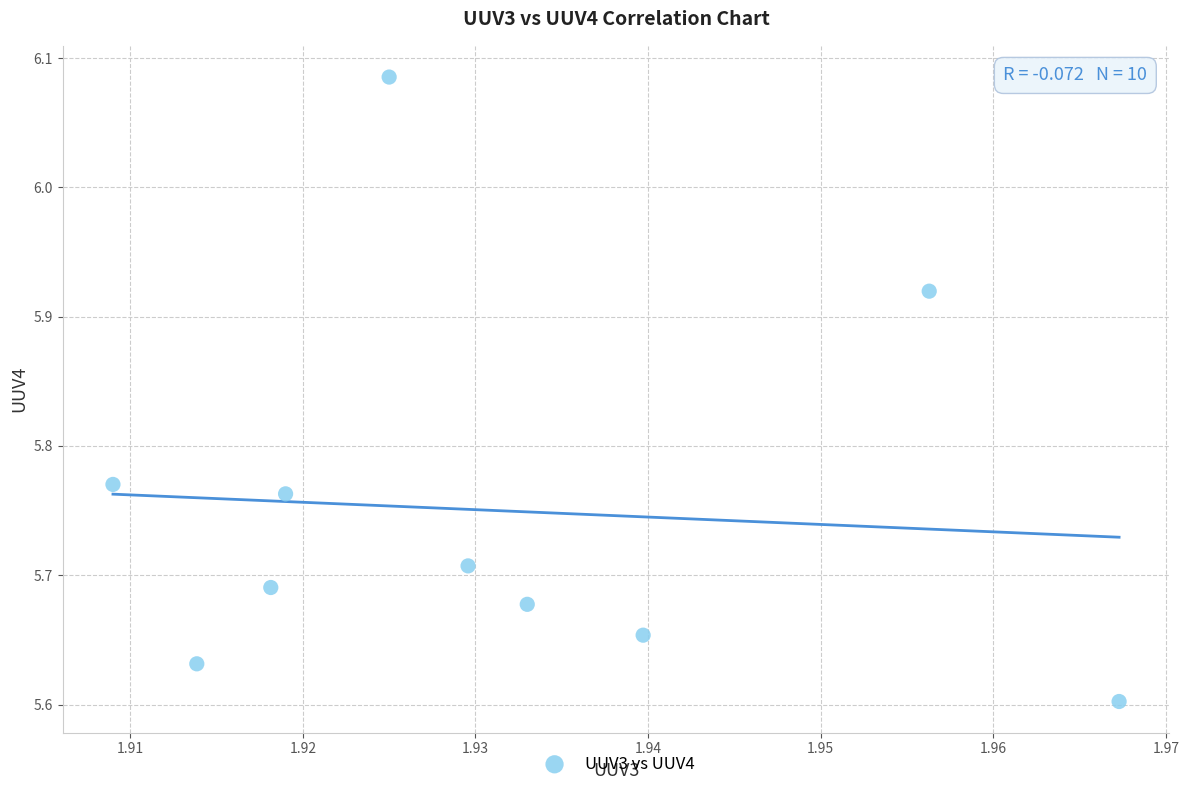

What is the range of Y values (max minus min)?

0.5